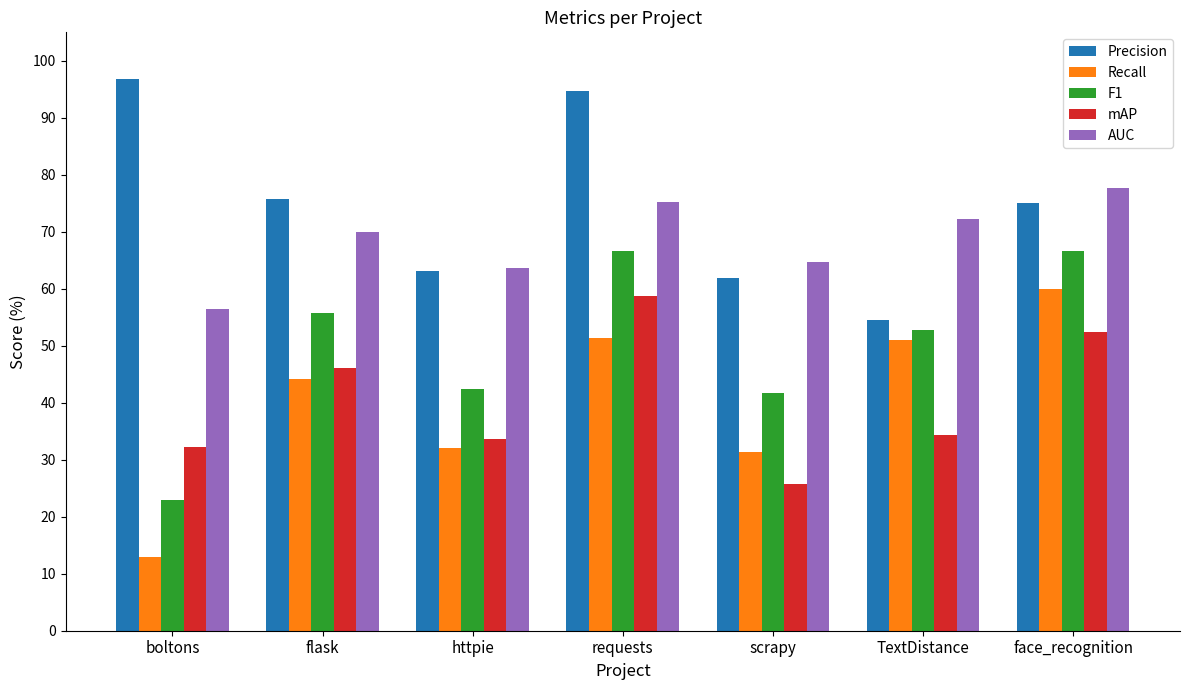

What is the value of the Precision bar at the 2nd from the left?

75.7